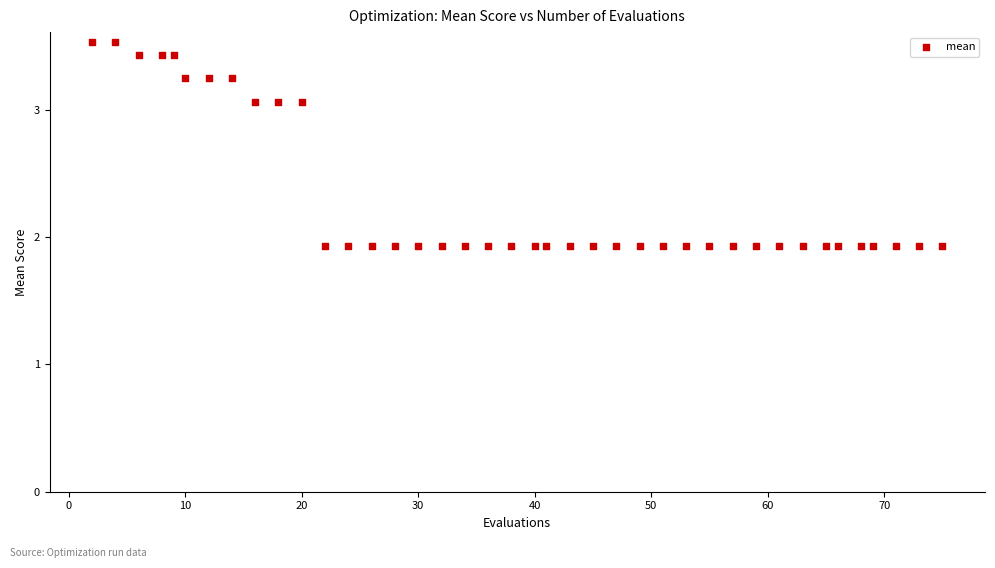

What is the range of Y values (max minus min)?

1.6